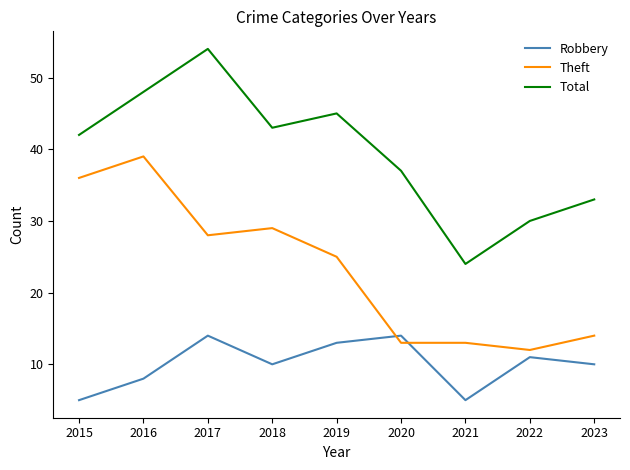

What is the highest value of the Robbery series?

14